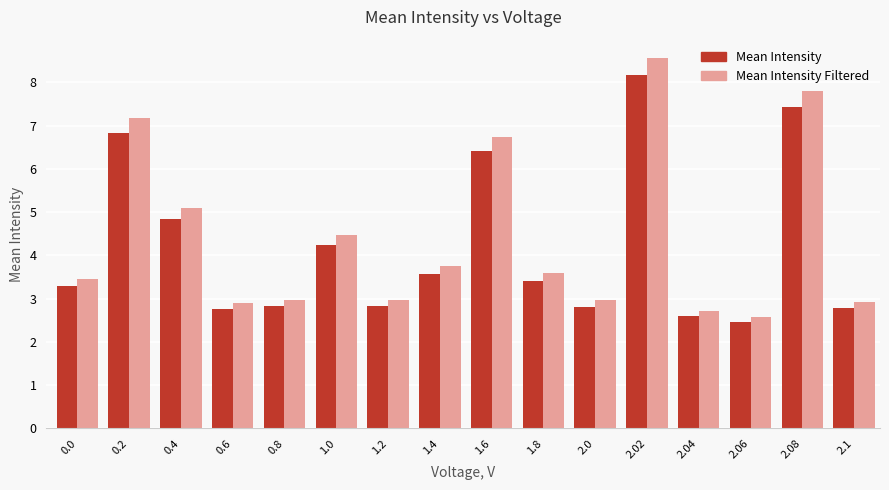

What is the label of the 14th bar from the left?

2.06